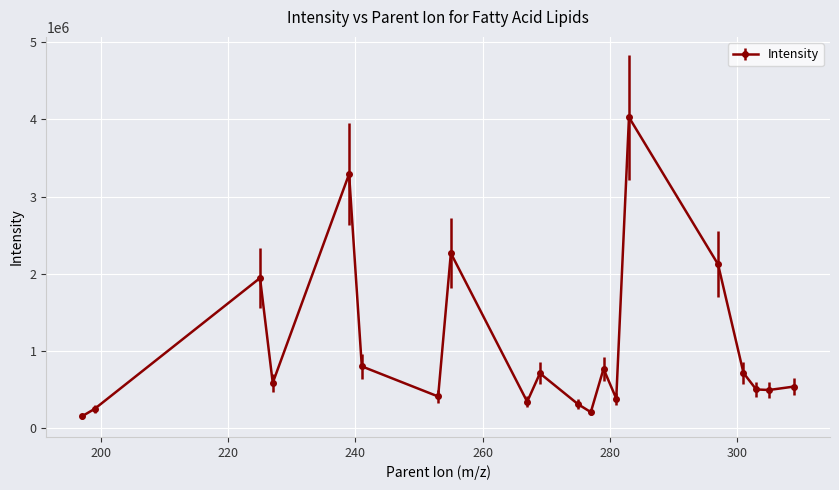

What is the smallest value displayed?

156259.6